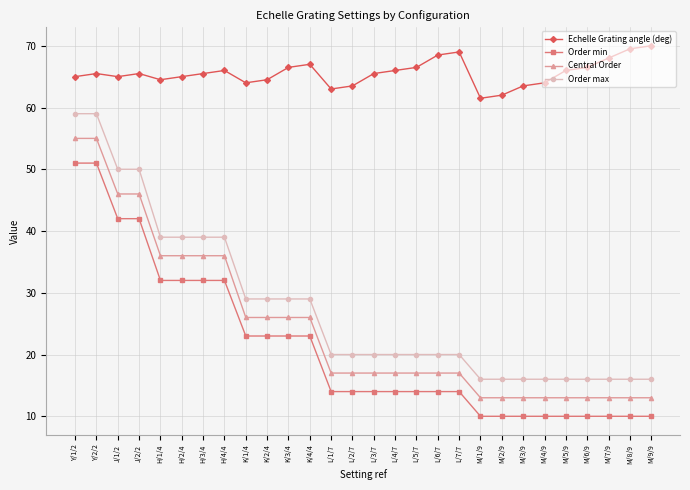

What is the lowest value of the Echelle Grating angle (deg) series?

61.5